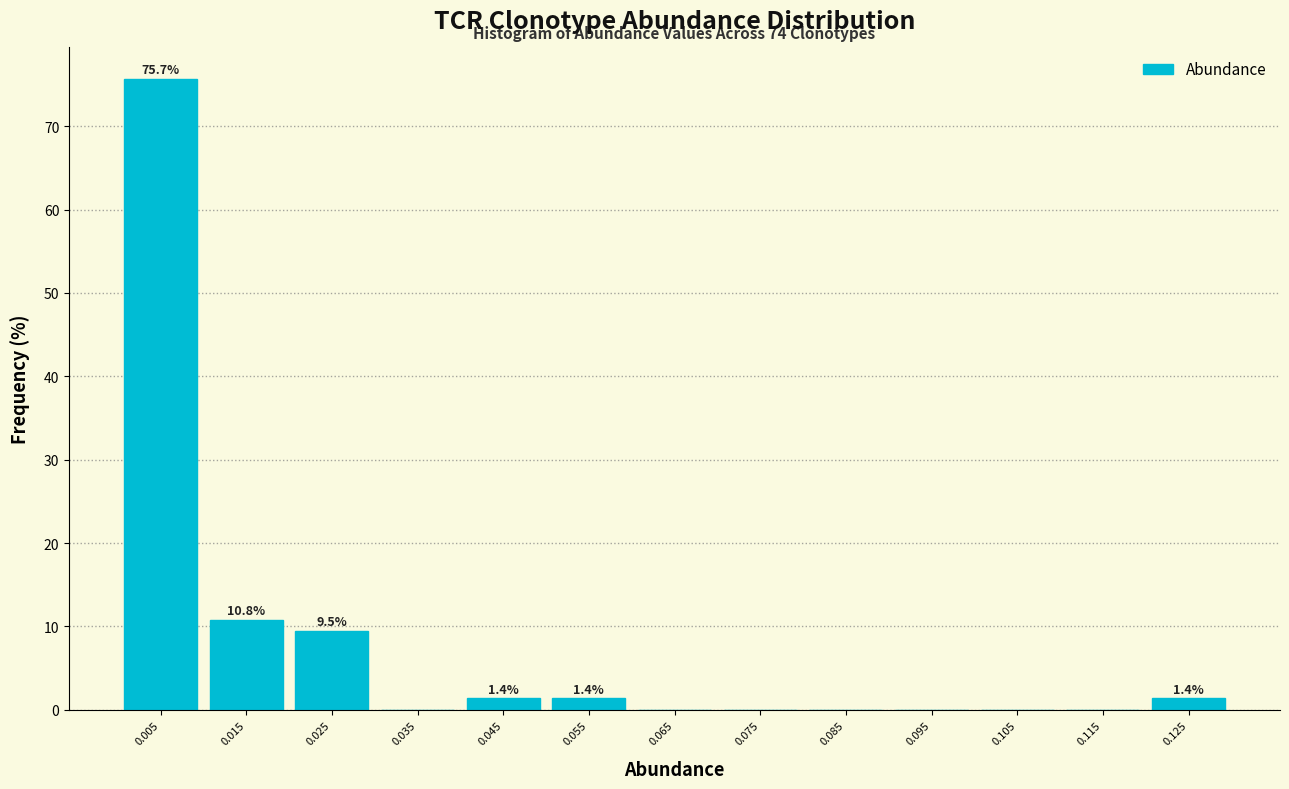

Which range on the x-axis has the tallest bar?

0.00 to 0.01